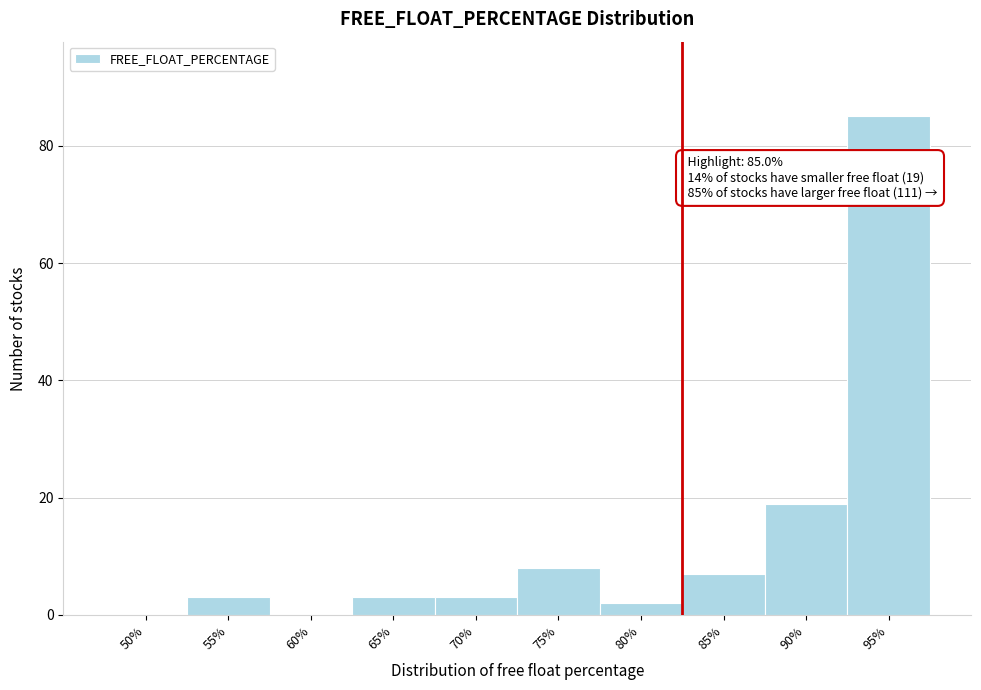

Reading left to right, list all the values displayed in this chart.

50%=0	55%=3	60%=0	65%=3	70%=3	75%=8	80%=2	85%=7	90%=19	95%=85